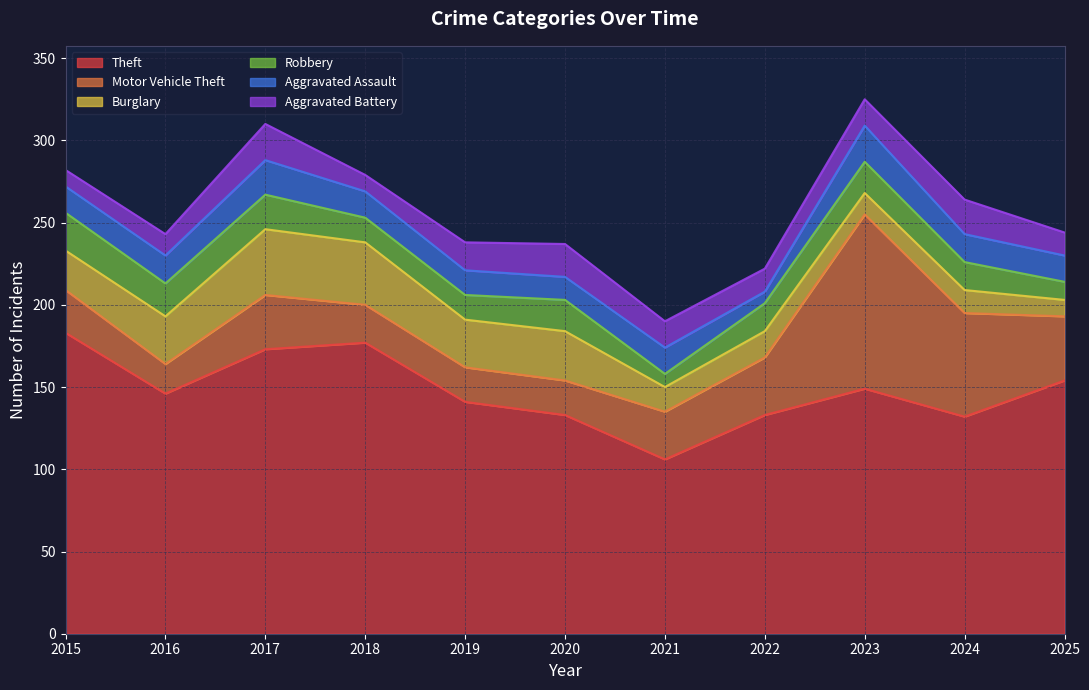

Which category has the highest value in the Theft series?

2015